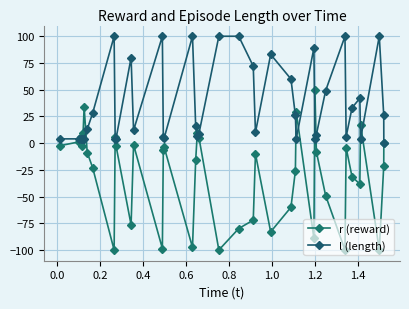

How many lines are shown in the chart?

2